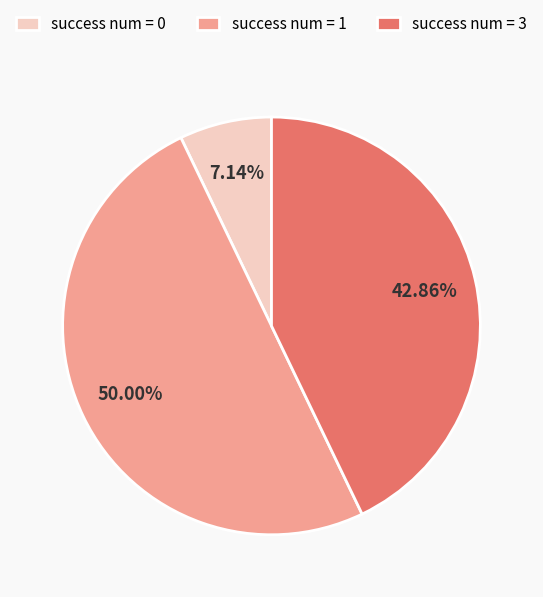

To the nearest percent, what is the average slice percentage?

33%